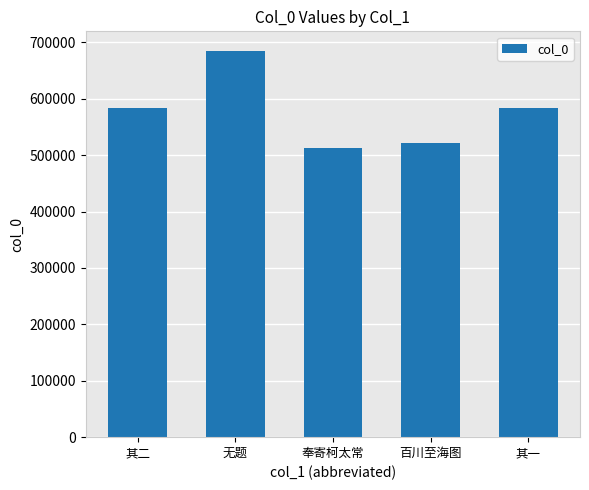

True or false: the data shows 685211 at 无题.

True